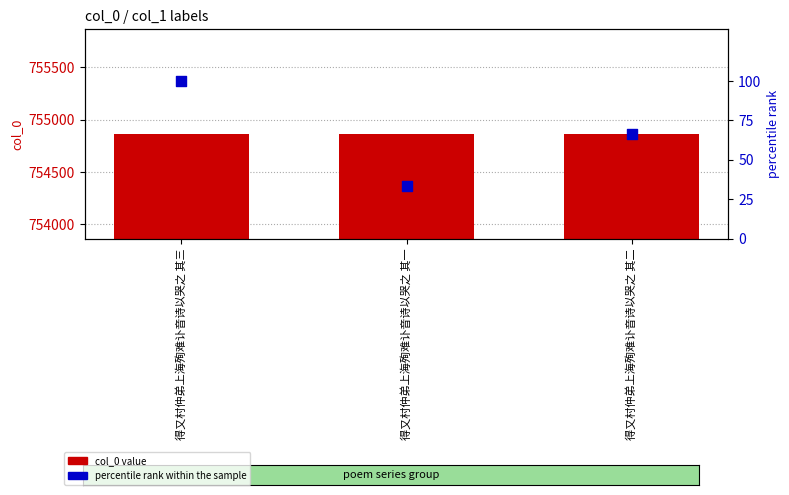

What is the total value across all series at 得又村仲弟上海殉难讣音诗以哭之 其二?

754930.7